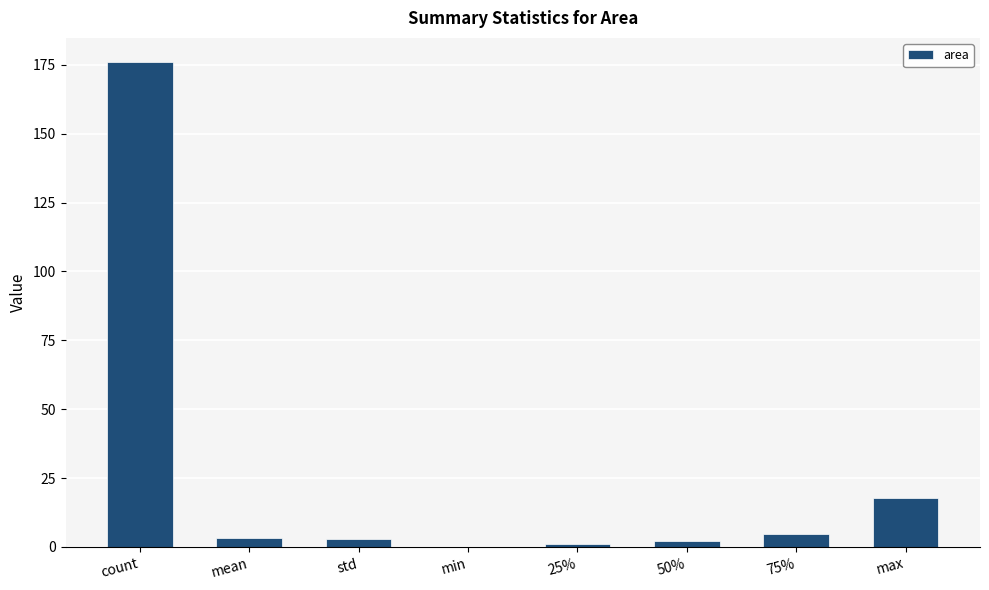

Which label corresponds to the largest value in the chart?

count